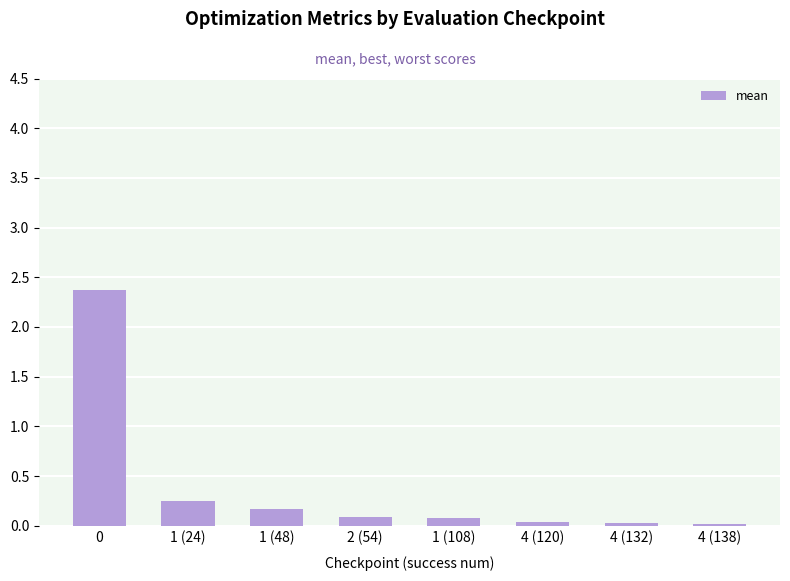

The chart shows a value of 1.6 at 0. True or false?

False